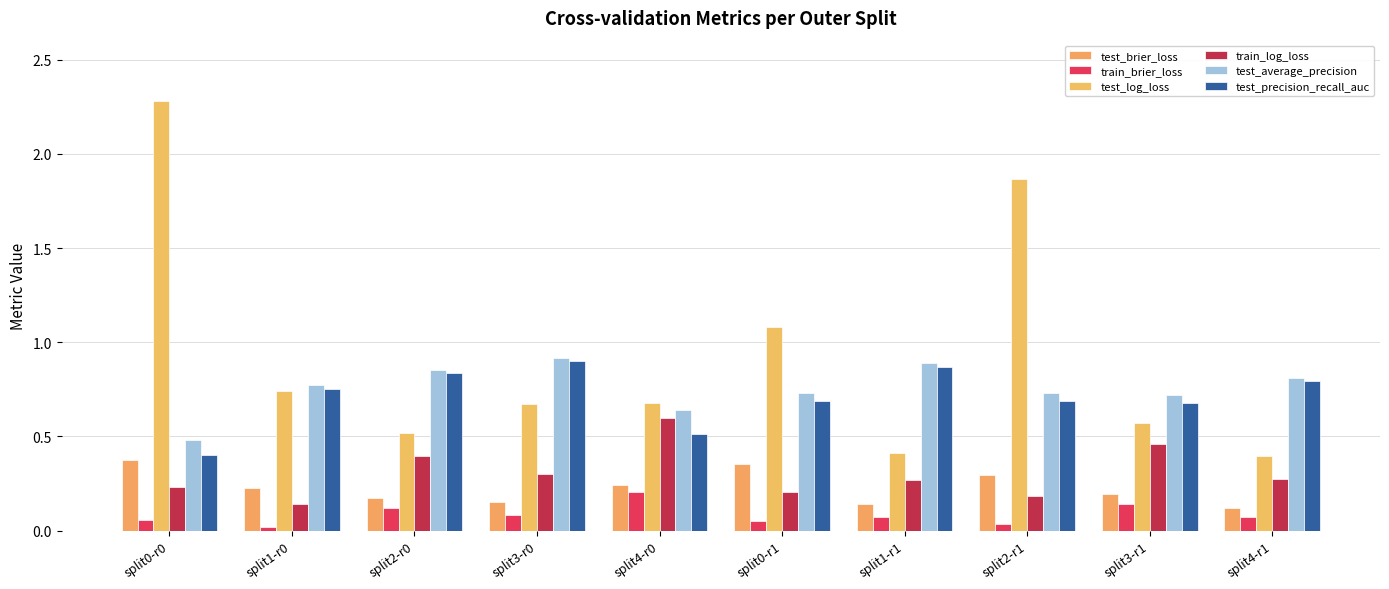

How many bars are there in each group?

6